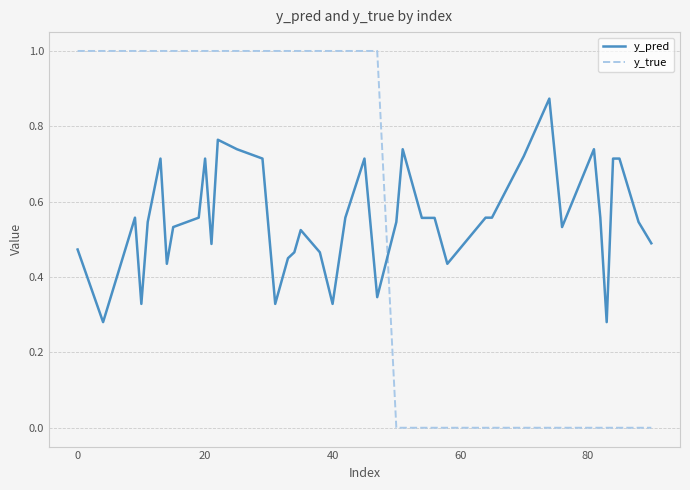

What are all the series names shown in the legend?

y_pred, y_true